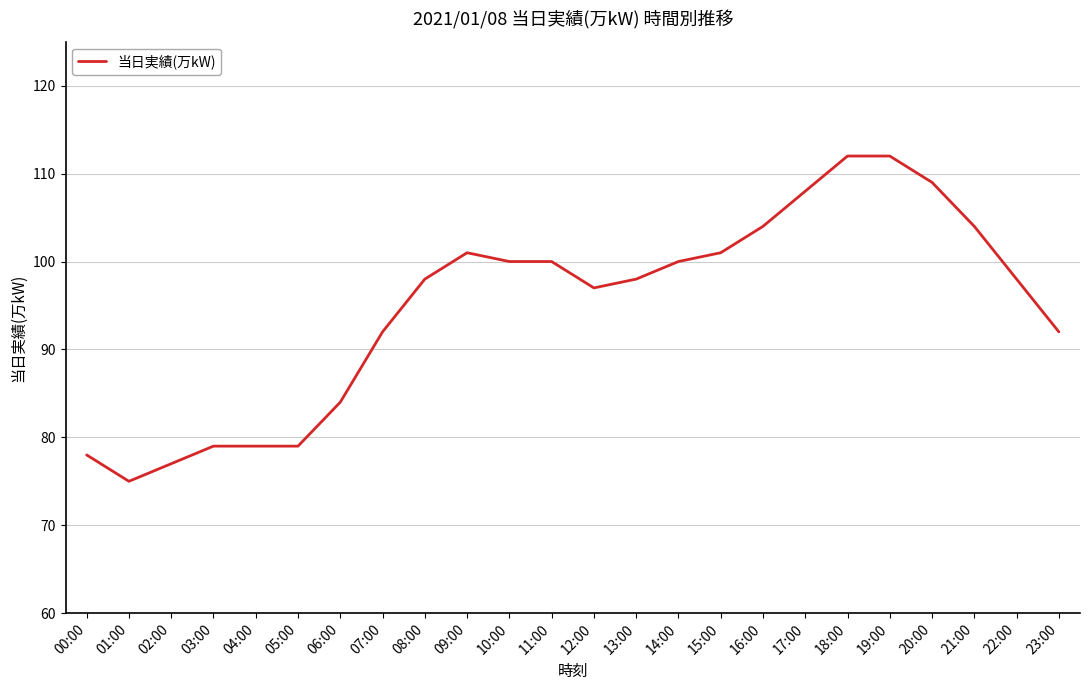

What is the greatest value displayed?

112